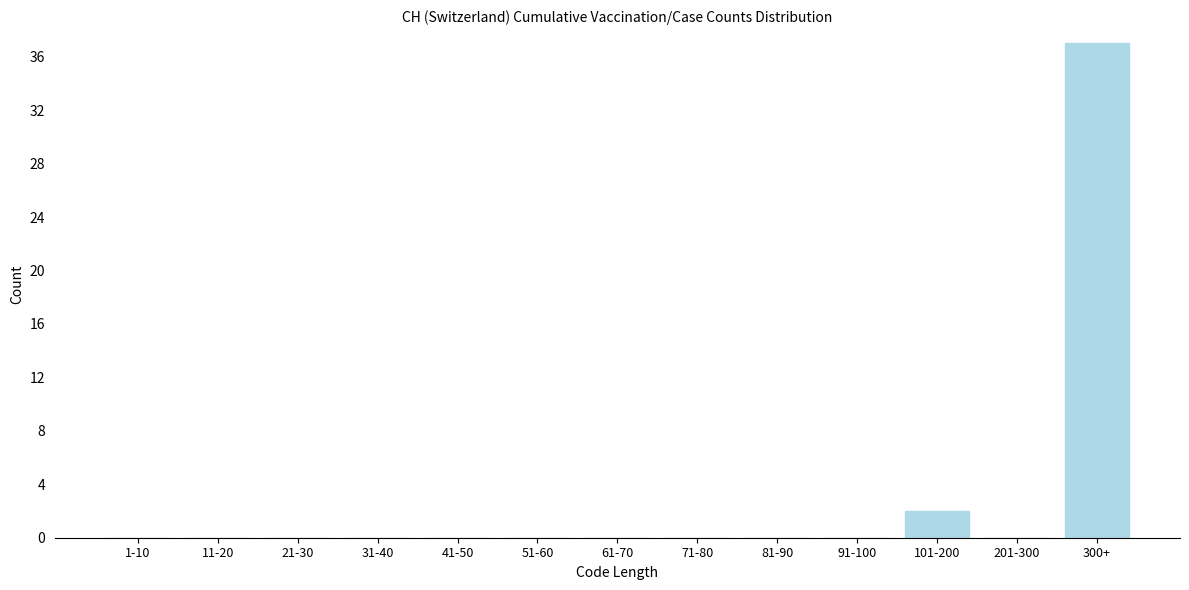

Reading left to right, what are all the values shown in this chart?

1-10=0	11-20=0	21-30=0	31-40=0	41-50=0	51-60=0	61-70=0	71-80=0	81-90=0	91-100=0	101-200=2	201-300=0	300+=37